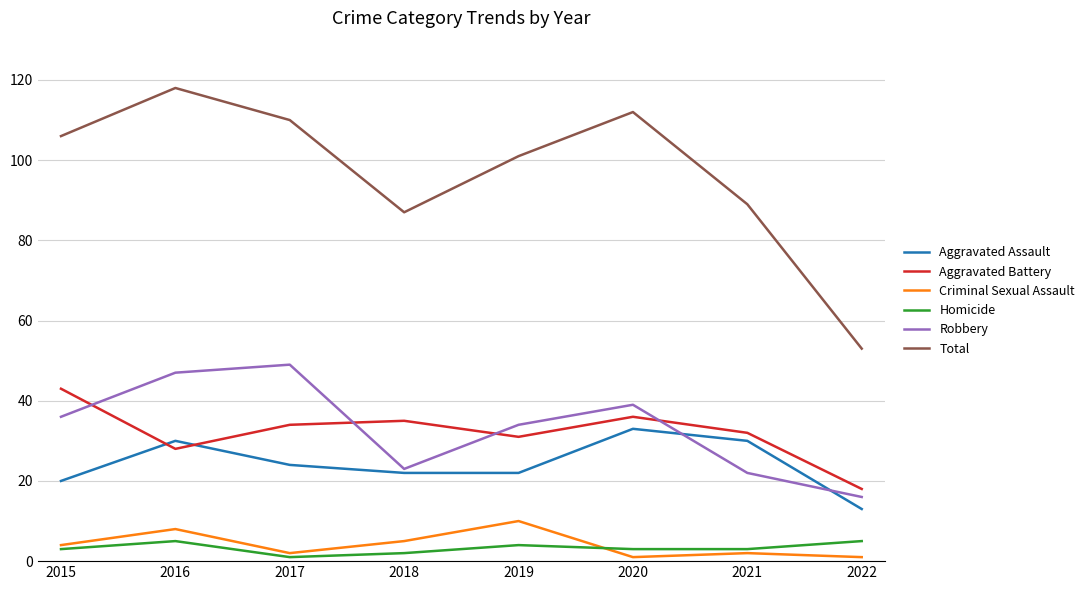

What is the difference between the maximum and minimum values in the Robbery series?

33